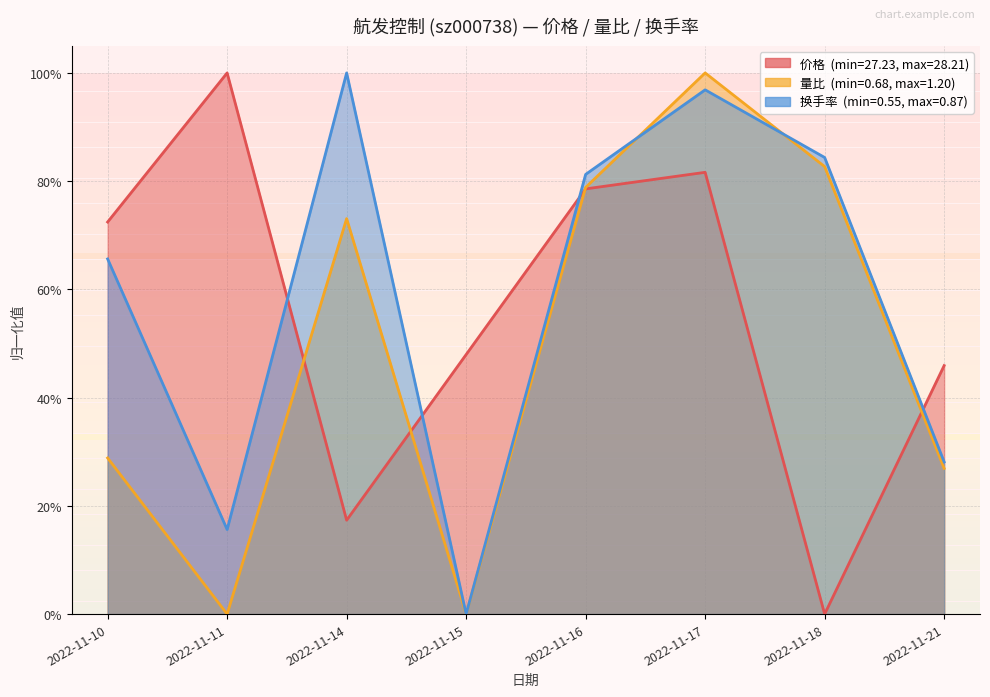

Where is the first local maximum for 量比?

2022-11-14